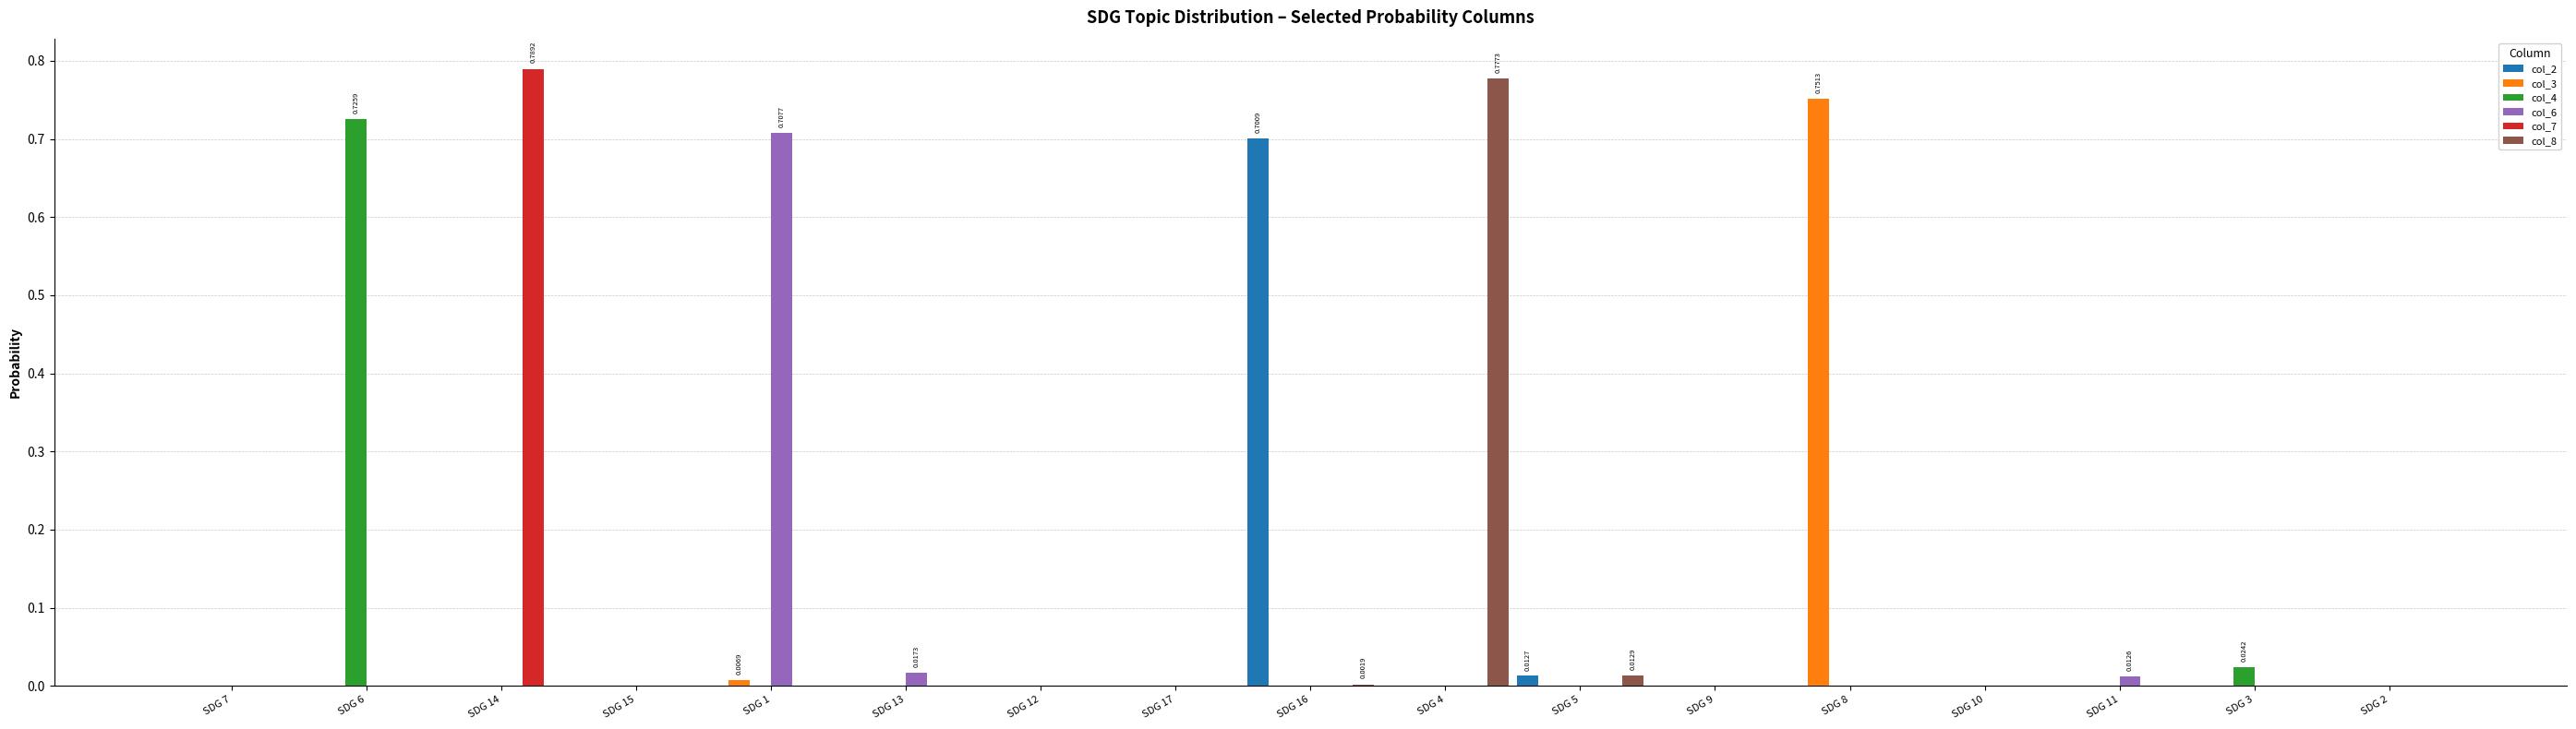

Are the bars grouped side by side (vs. stacked)?

Yes